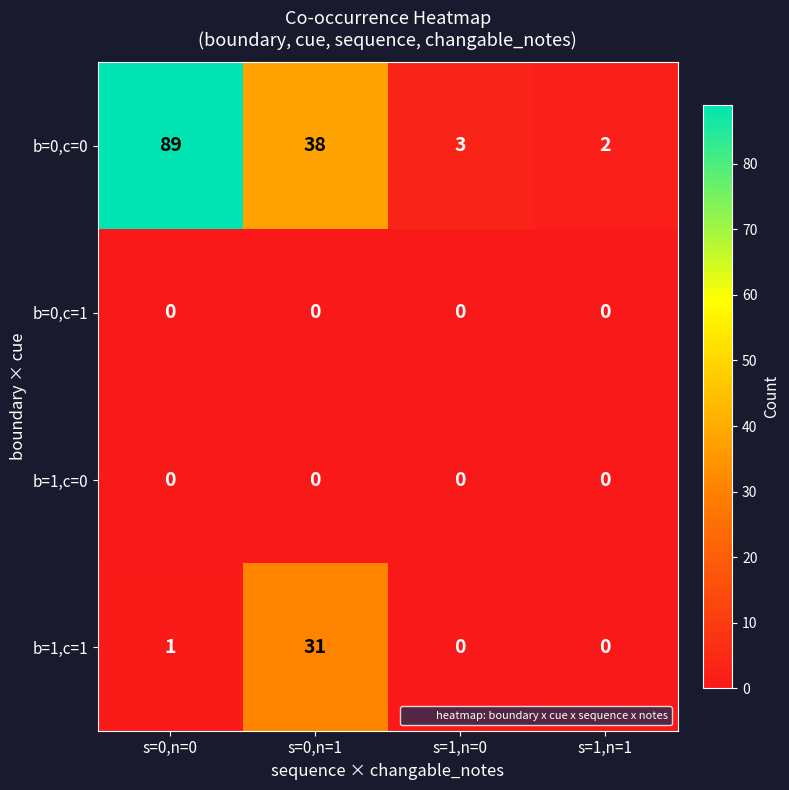

At which category does the chart reach its peak across all series?

s=0,n=0